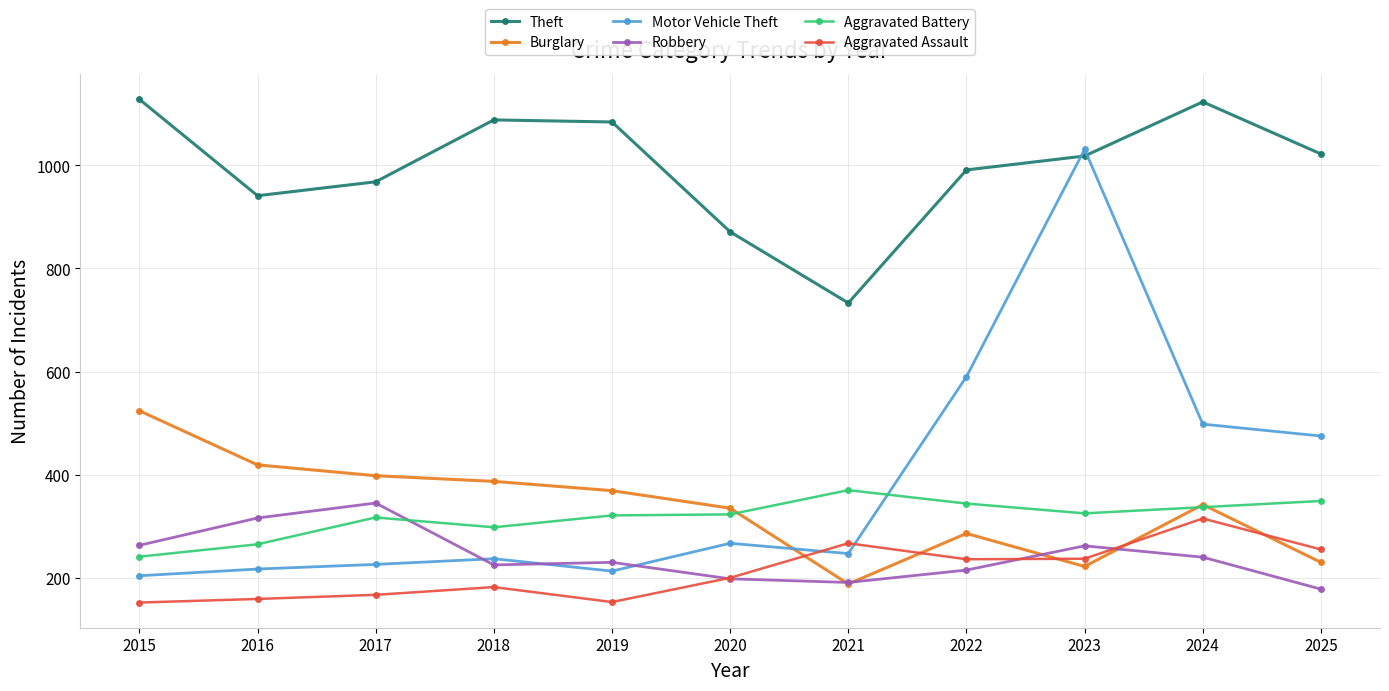

What is the value of the Theft point at the 3rd from the left?

968